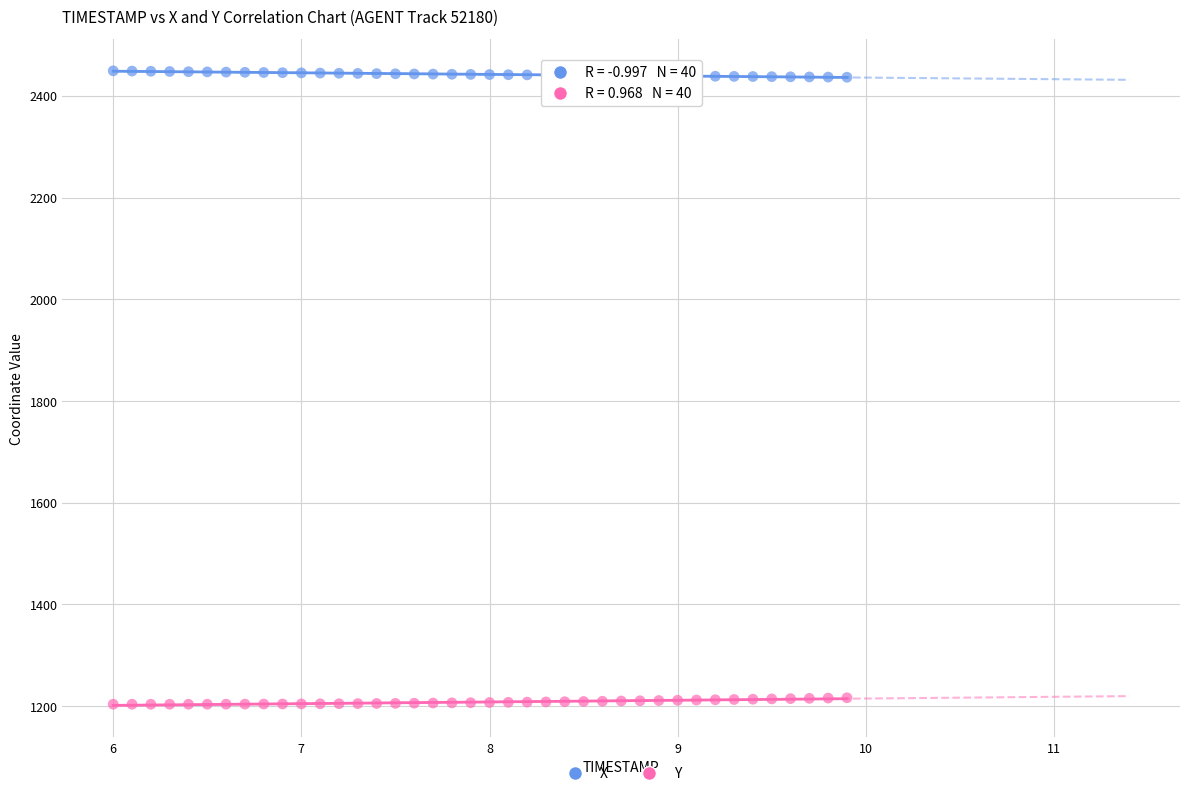

Across all data points, what is the range of X values (max minus min)?

3.9